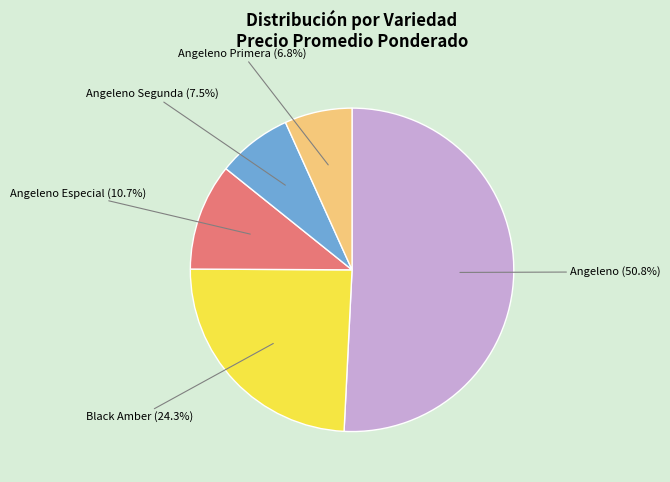

Is there a majority slice in this chart?

Yes